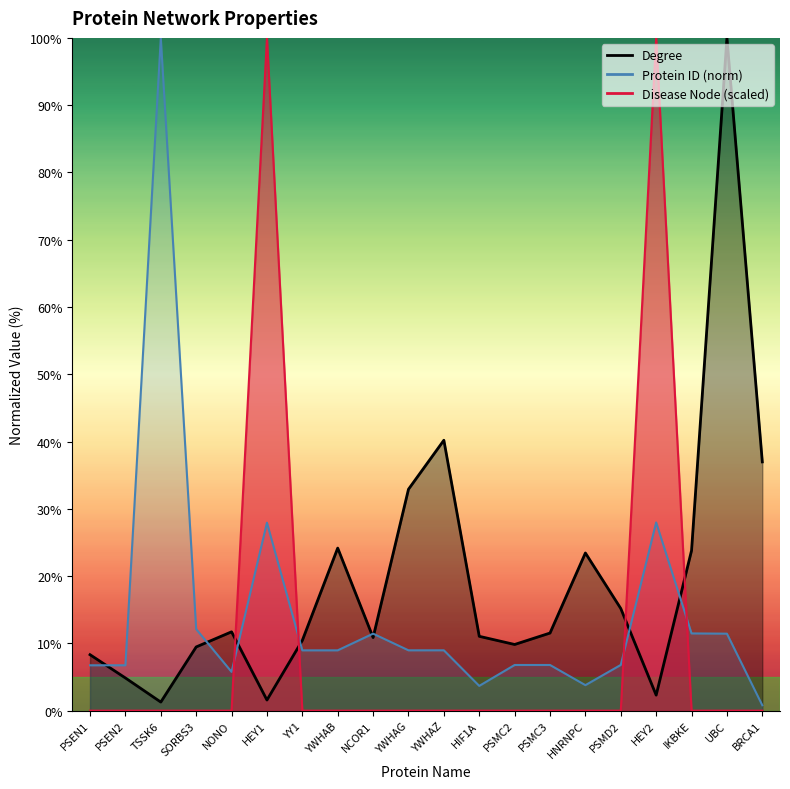

What is the difference between the maximum and minimum values in the Protein ID series?

99.2